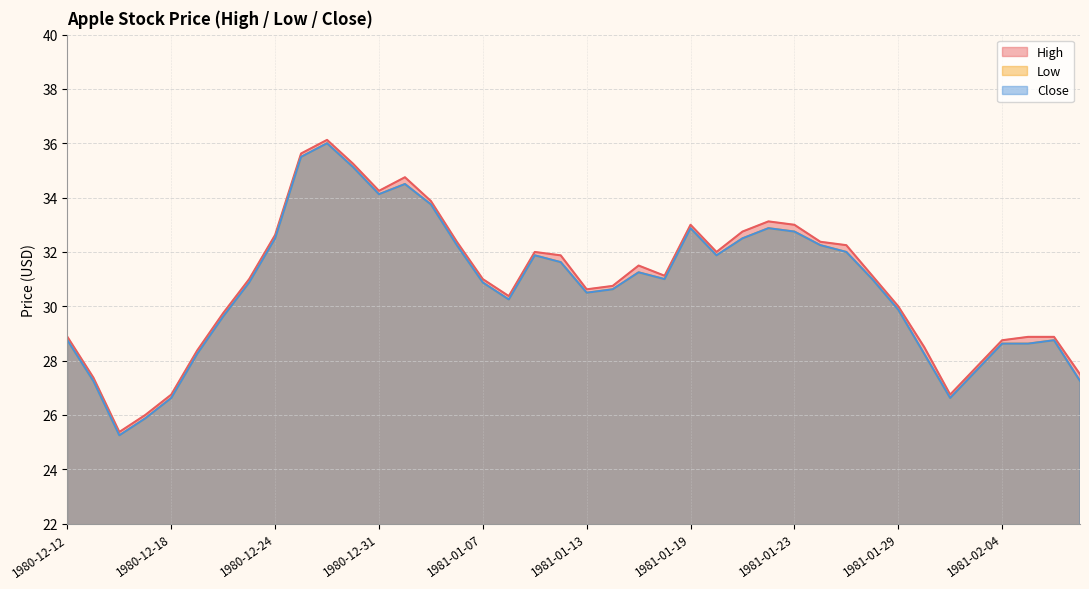

Rank the categories by Close value from highest to lowest.

1980-12-29, 1980-12-26, 1980-12-30, 1981-01-02, 1980-12-31, 1981-01-05, 1981-01-19, 1981-01-22, 1981-01-23, 1980-12-24, 1981-01-21, 1981-01-06, 1981-01-26, 1981-01-27, 1981-01-09, 1981-01-20, 1981-01-12, 1981-01-15, 1981-01-16, 1981-01-28, 1980-12-23, 1981-01-07, 1981-01-14, 1981-01-13, 1981-01-08, 1981-01-29, 1980-12-22, 1980-12-12, 1981-02-06, 1981-02-04, 1981-02-05, 1980-12-19, 1981-01-30, 1981-02-03, 1980-12-15, 1981-02-09, 1980-12-18, 1981-02-02, 1980-12-17, 1980-12-16